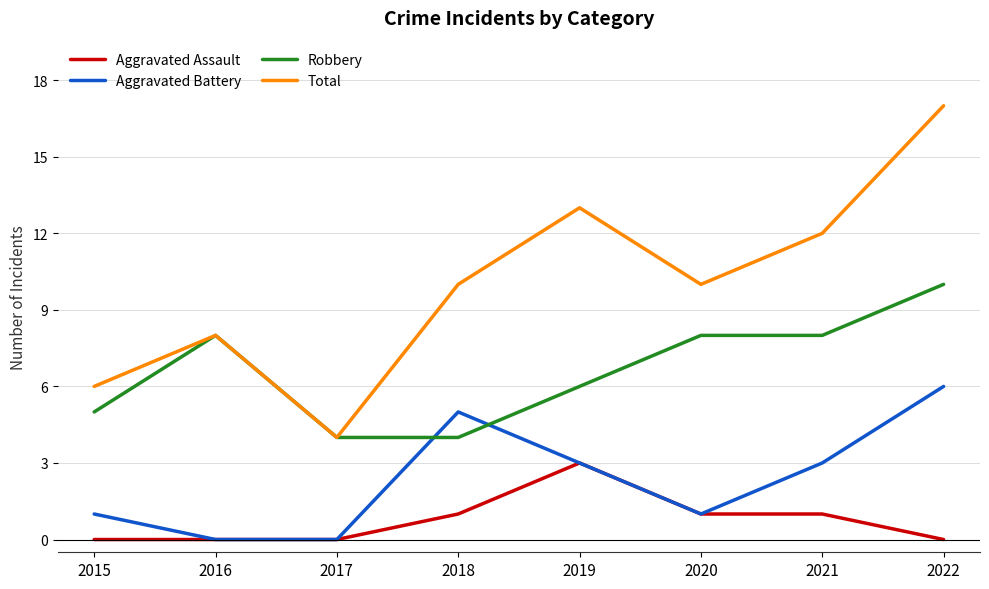

Reading left to right, list all the values displayed in this chart.

Aggravated Assault: 2015=0	2016=0	2017=0	2018=1	2019=3	2020=1	2021=1	2022=0
Aggravated Battery: 2015=1	2016=0	2017=0	2018=5	2019=3	2020=1	2021=3	2022=6
Robbery: 2015=5	2016=8	2017=4	2018=4	2019=6	2020=8	2021=8	2022=10
Total: 2015=6	2016=8	2017=4	2018=10	2019=13	2020=10	2021=12	2022=17